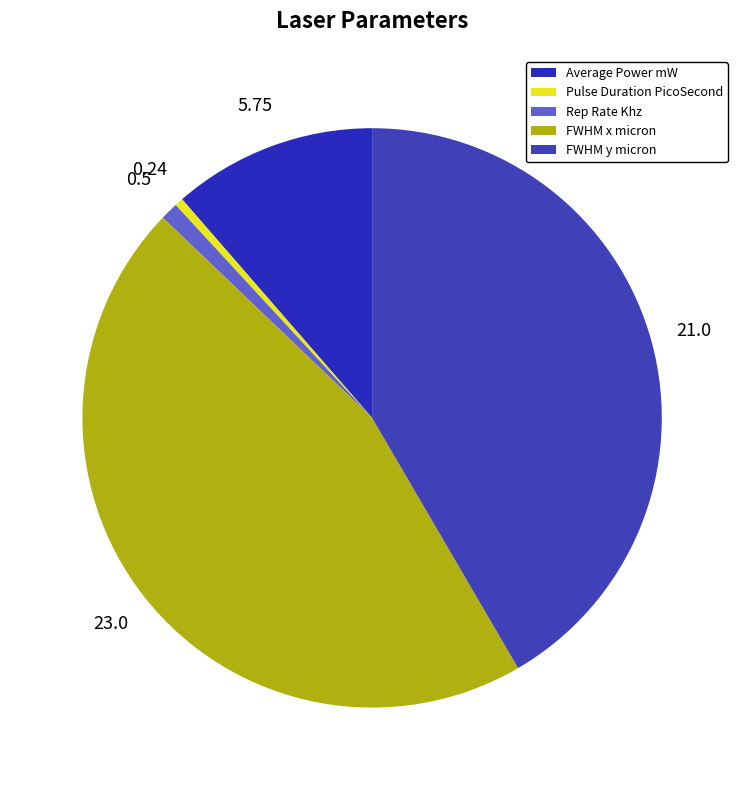

Is there any slice that represents more than half of the pie?

No